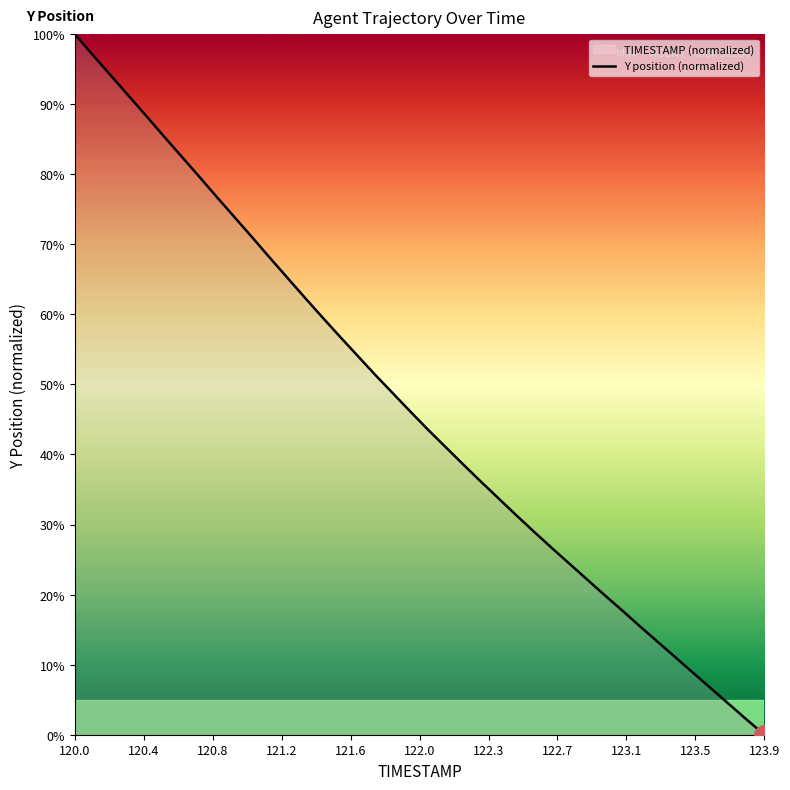

What is the difference between the maximum and minimum values?

100.0